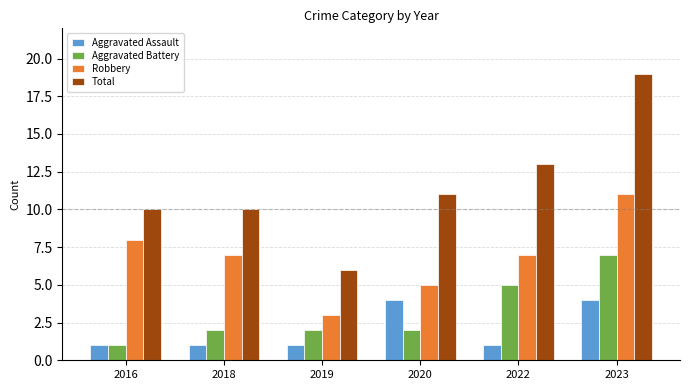

How many bars are there in total?

24